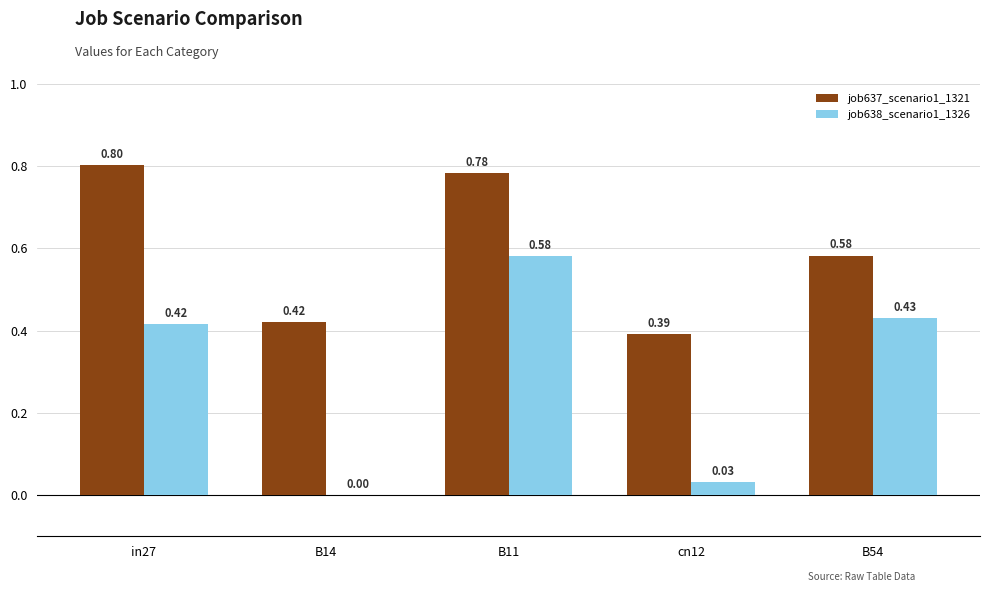

Count the number of categories in the chart.

5